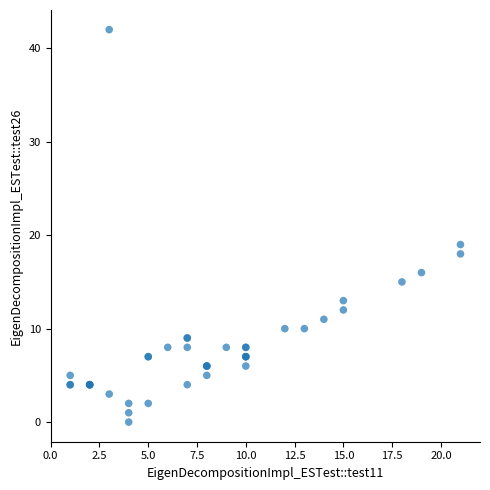

What Y value in the scatter plot is closest to 21?

19